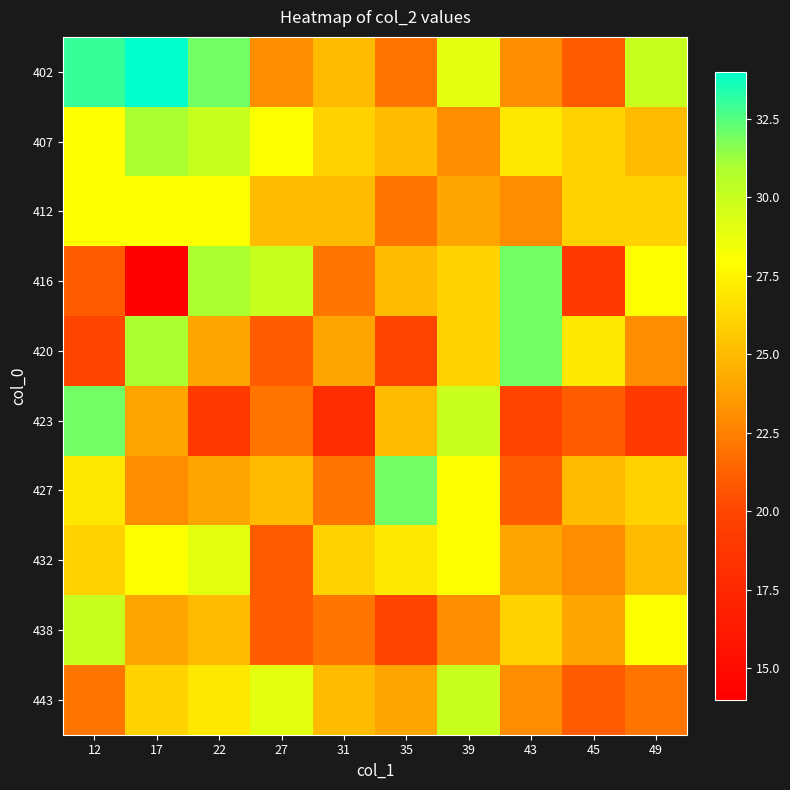

What is the spread (max minus min) of values at 39?

7